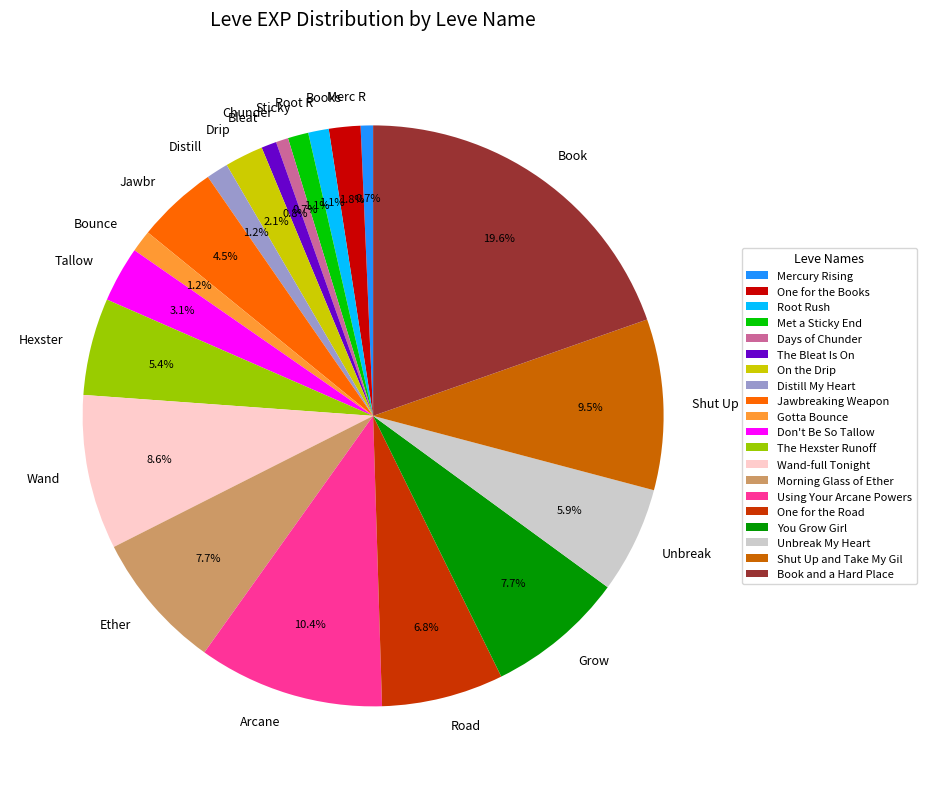

How many slices are in this pie chart?

20